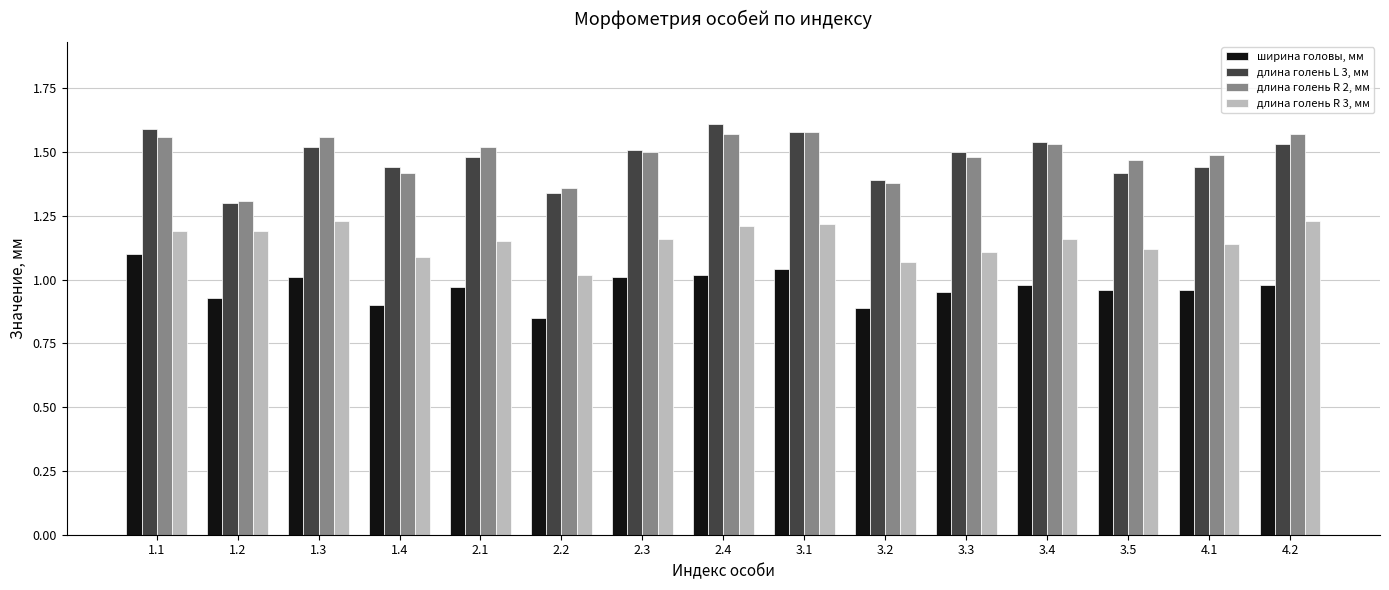

What is the difference between the second highest and minimum values in the длина голень L 3, мм series?

0.3